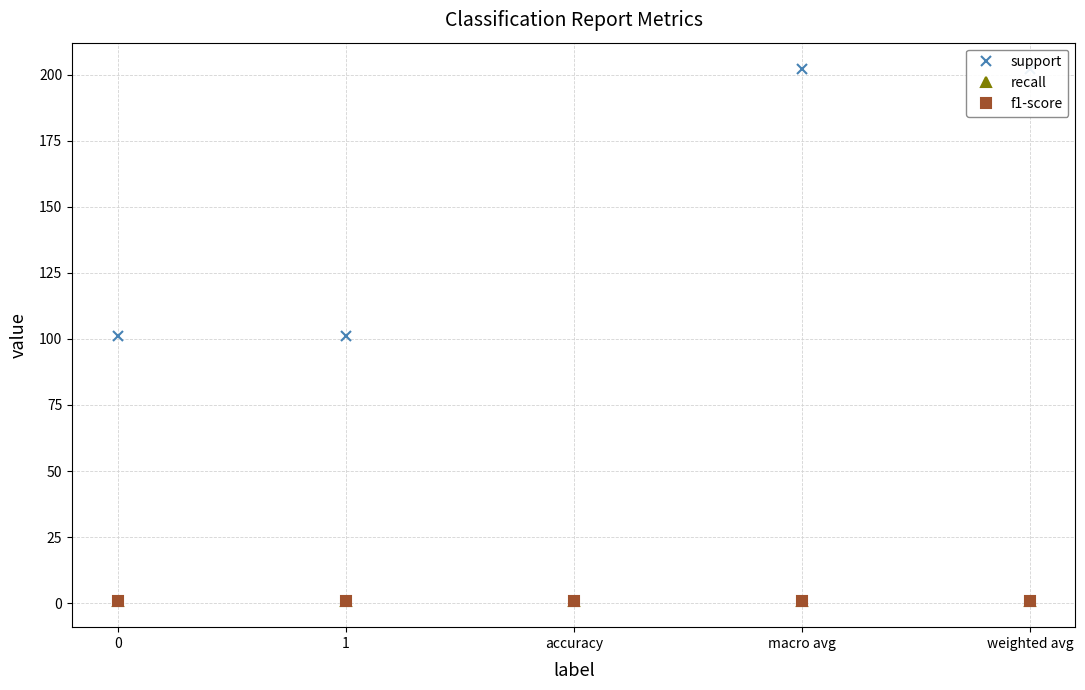

At weighted avg, list the series in order from smallest to largest.

recall, f1-score, support